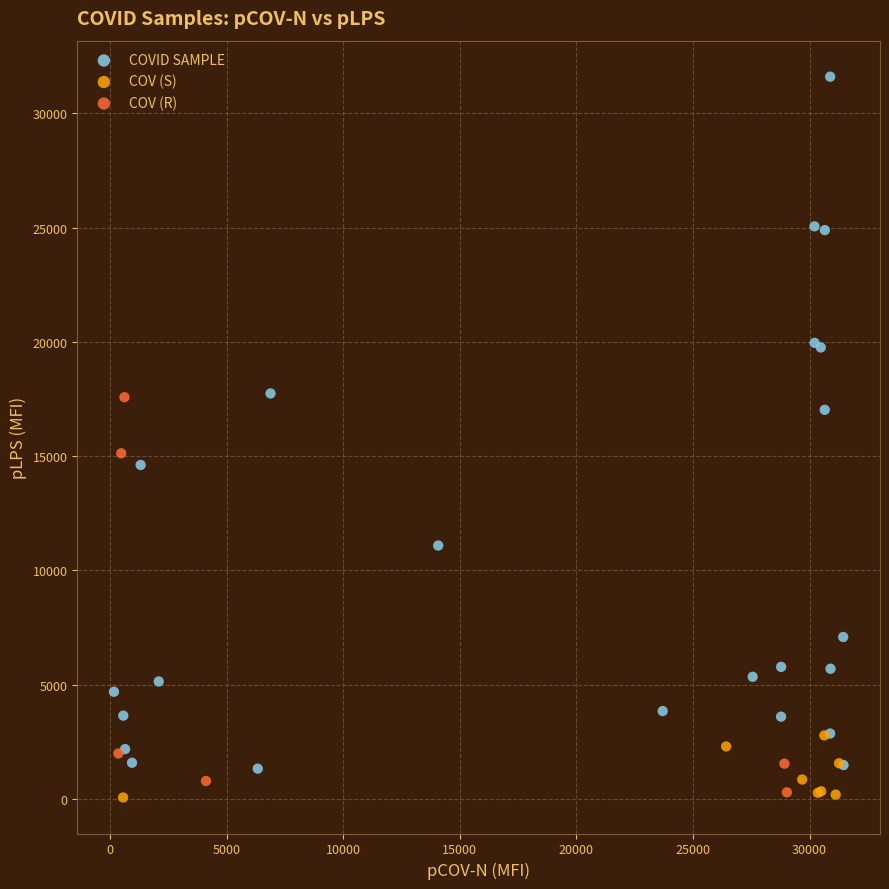

Which series reaches the maximum Y coordinate?

COVID SAMPLE